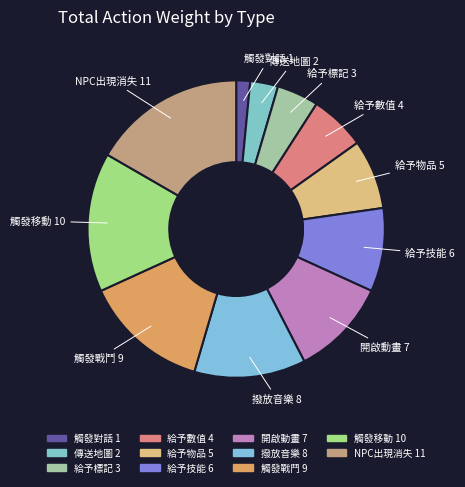

Combined, do 撥放音樂 and 給予技能 account for over 50%?

No